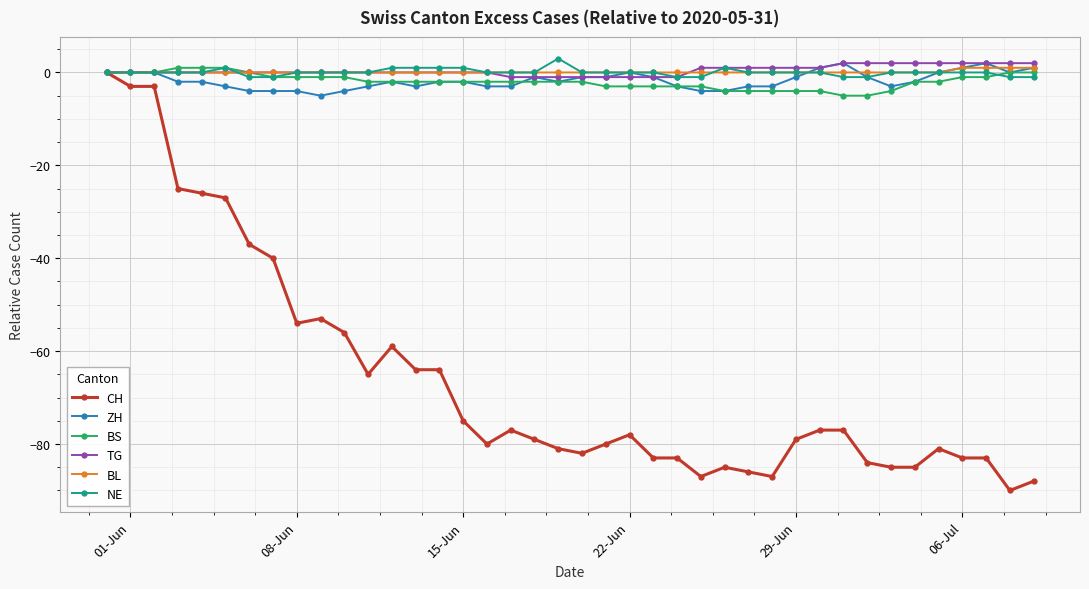

True or false: NE has more than 1 points higher than both neighbors.

True